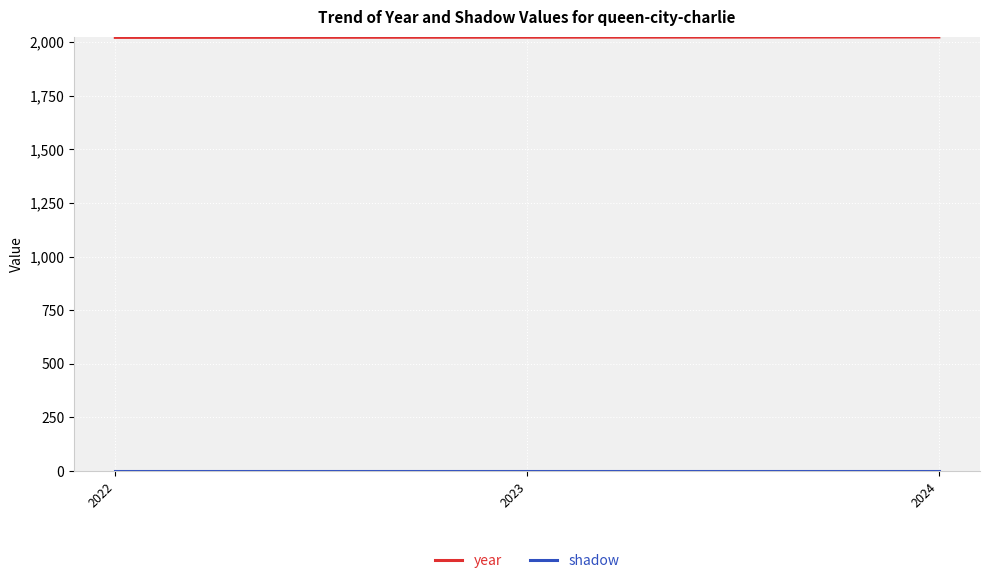

The value of year at 2023 is 3163. True or false?

False